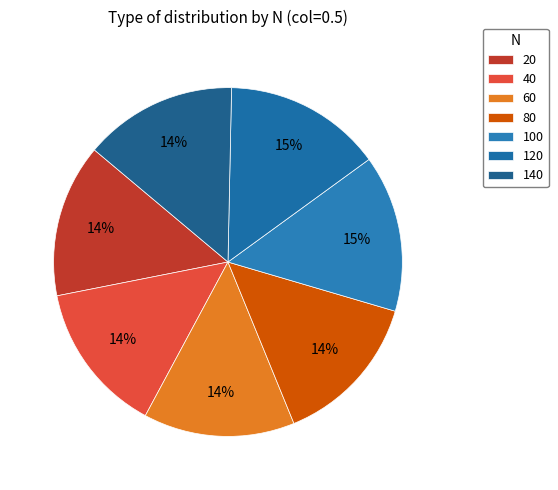

Is there any slice that represents more than half of the pie?

No